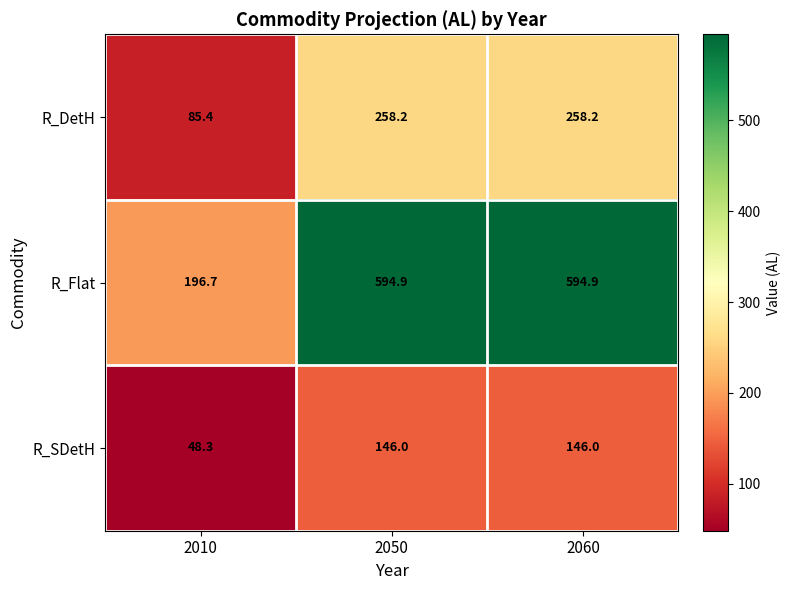

How many distinct data groups are displayed?

3